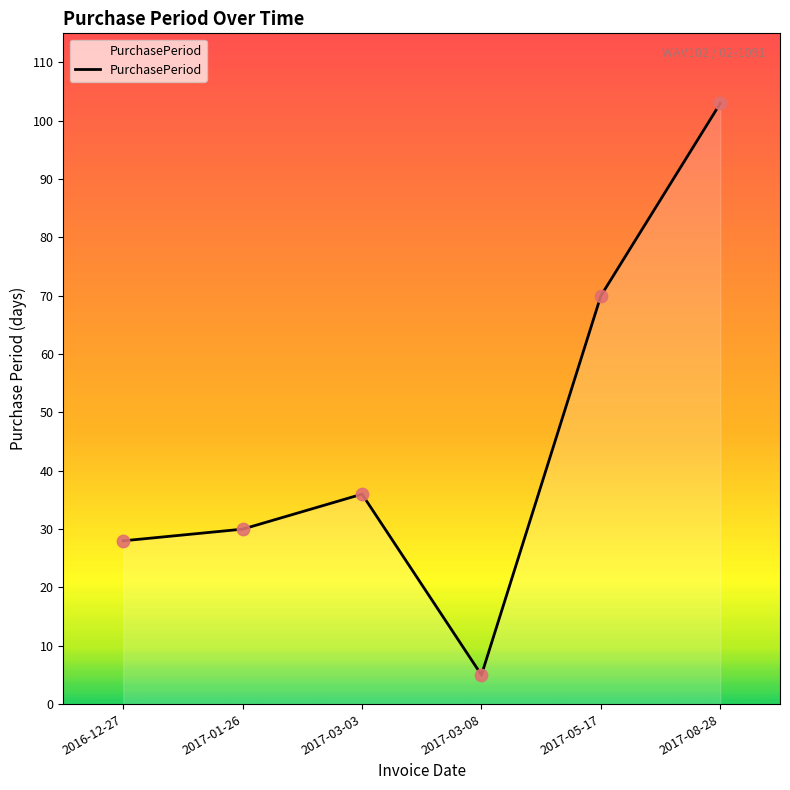

Which has a higher value, 2017-03-08 or 2017-08-28?

2017-08-28